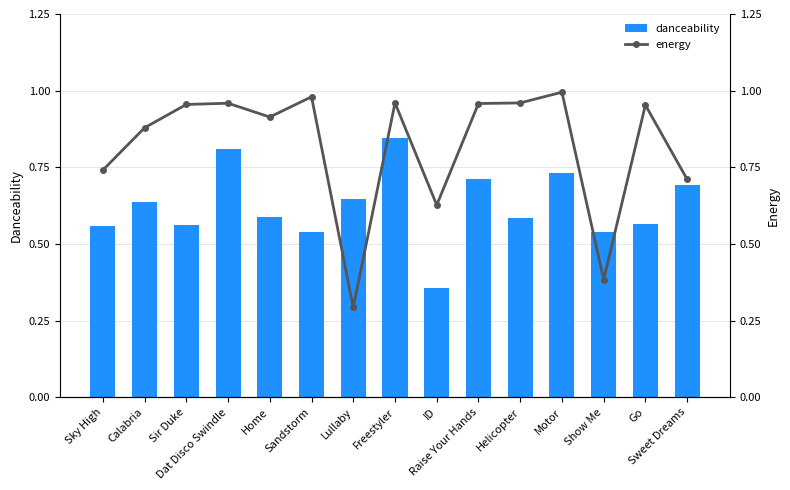

What is the label of the 5th bar from the left?

Home